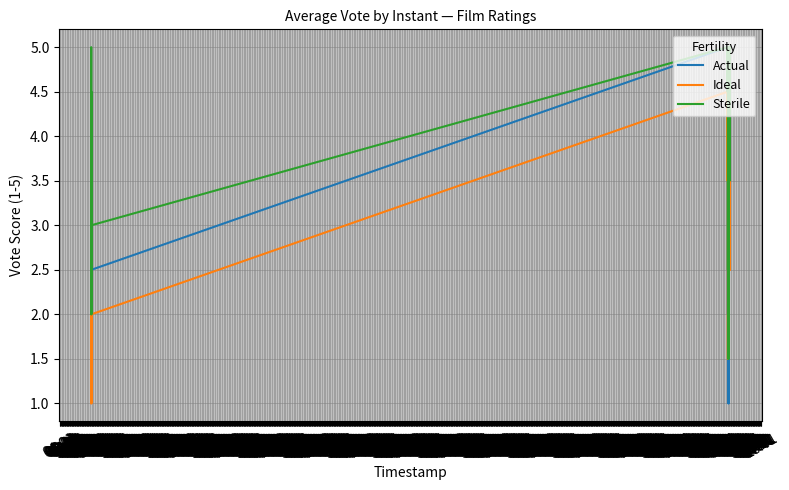

How many data points does each series have?

40